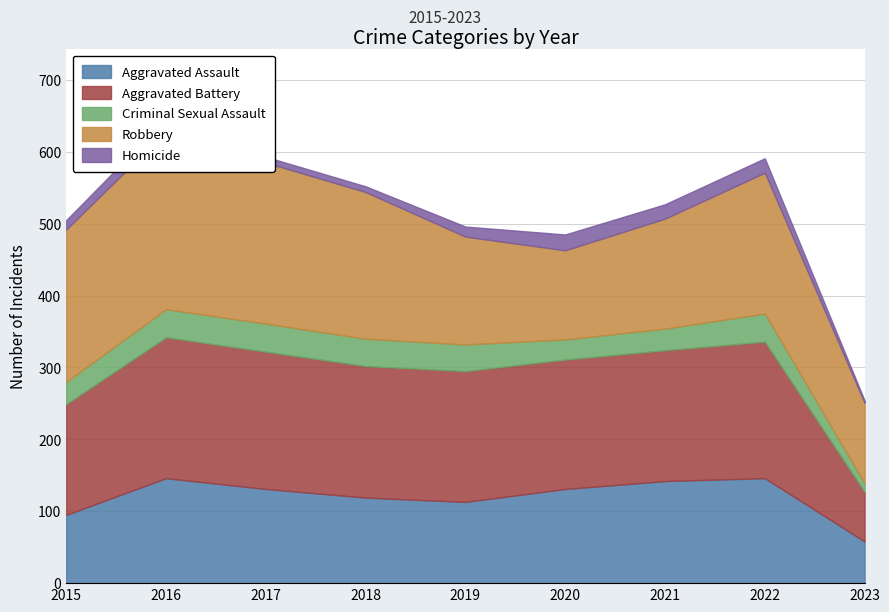

At which category does Robbery reach its first local valley?

2020